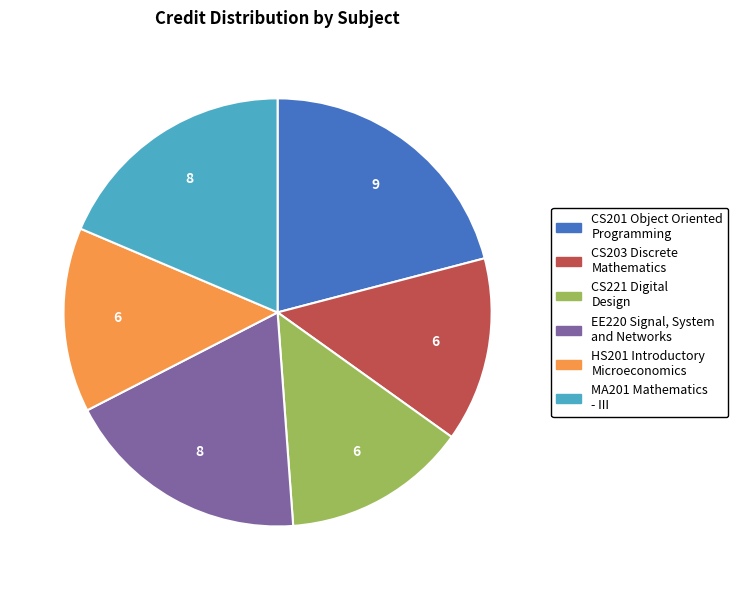

True or false: CS201 Object Oriented Programming accounts for 30% of the total.

False